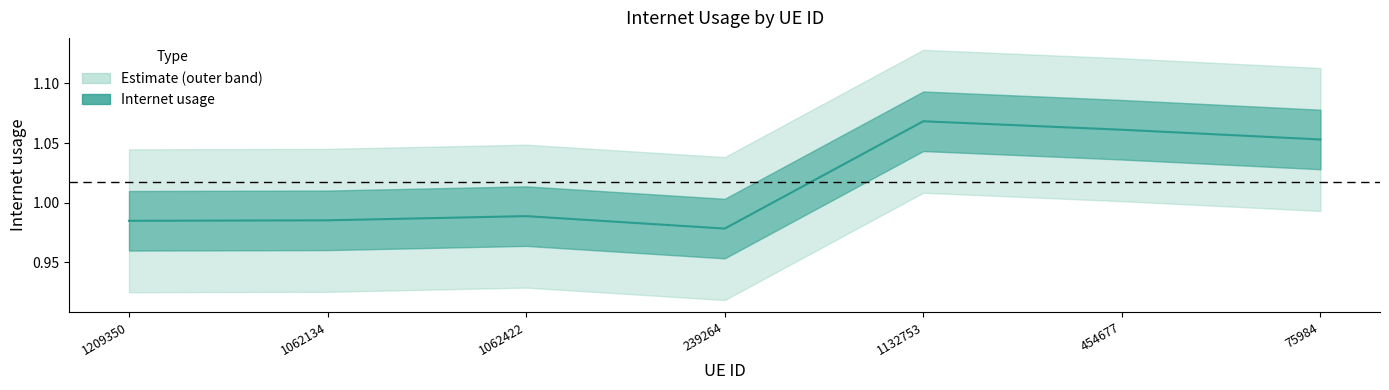

The value at 454677 is 0.4. True or false?

False